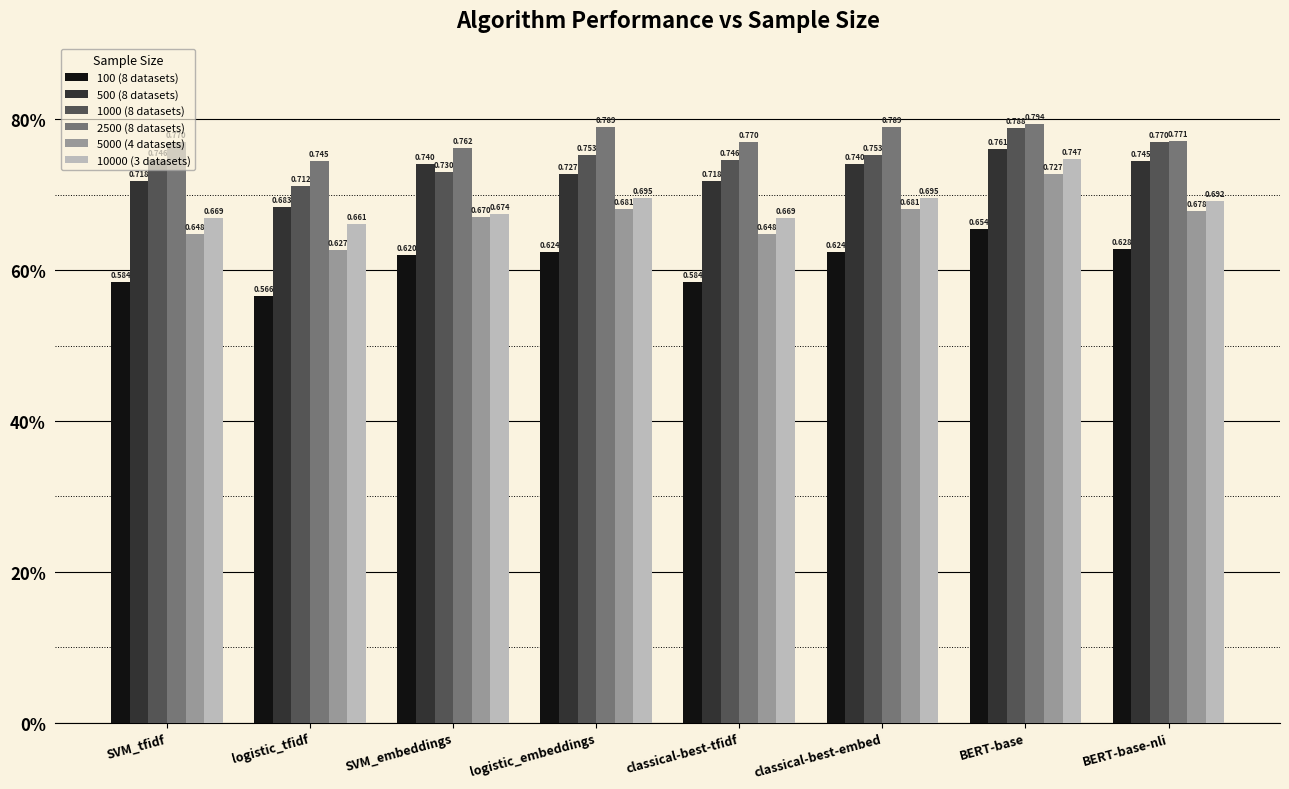

Are the bars horizontal?

No